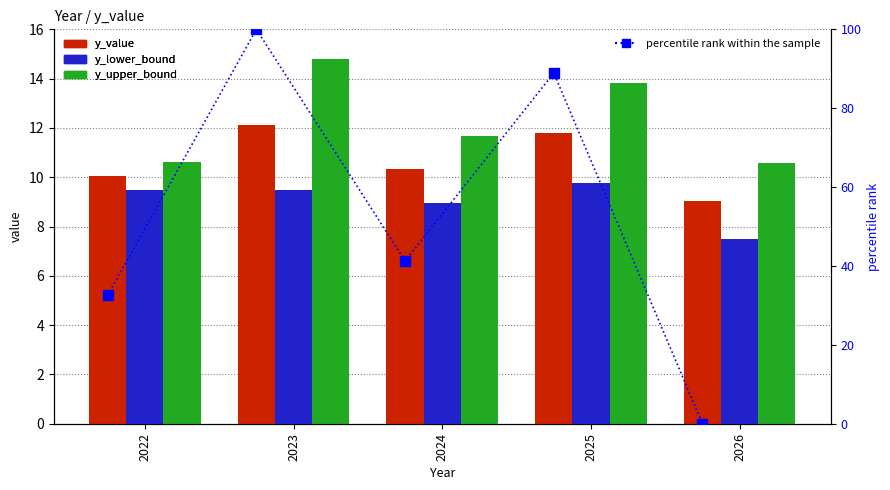

What is the value of the y_value bar at the 2nd from the left?

12.1